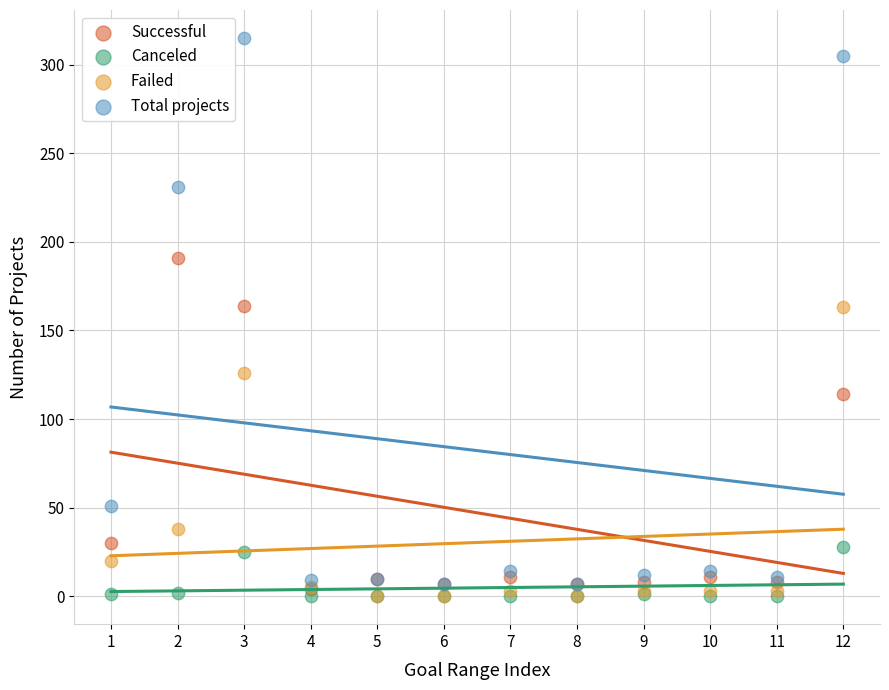

Which series has the widest spread of Y values?

Total projects